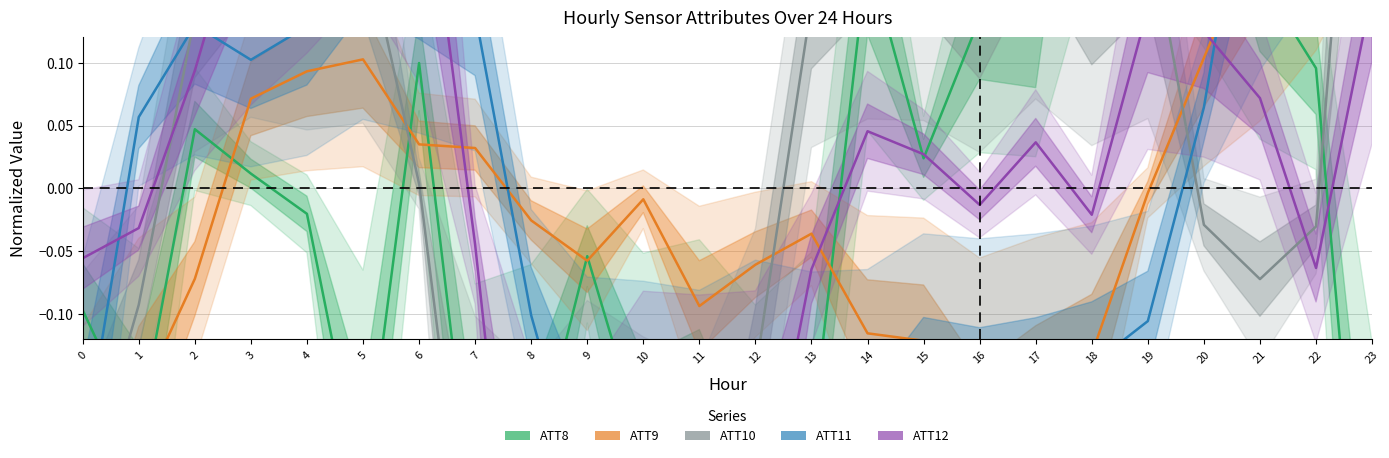

At which category does ATT12 reach its first local valley?

9